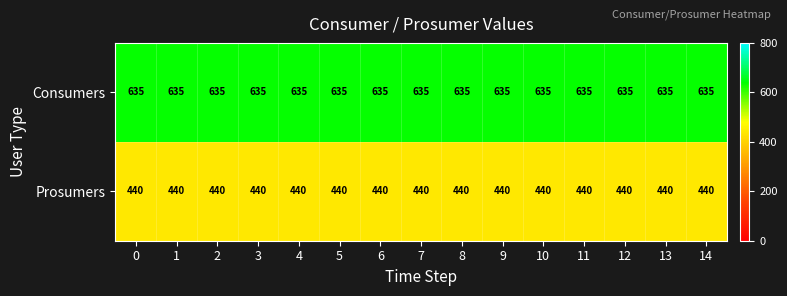

Is it true that Prosumers equals 274 at 2?

False